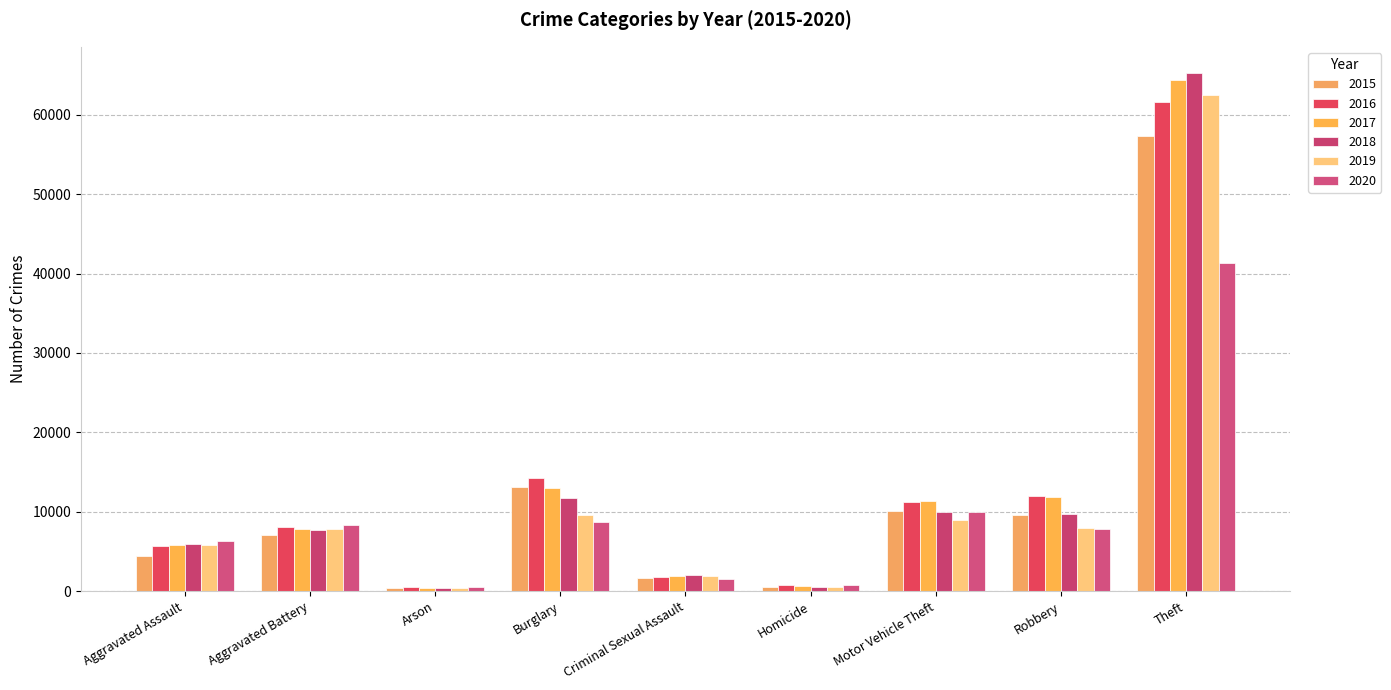

At Arson, list the series in order from largest to smallest.

2020, 2016, 2015, 2017, 2019, 2018